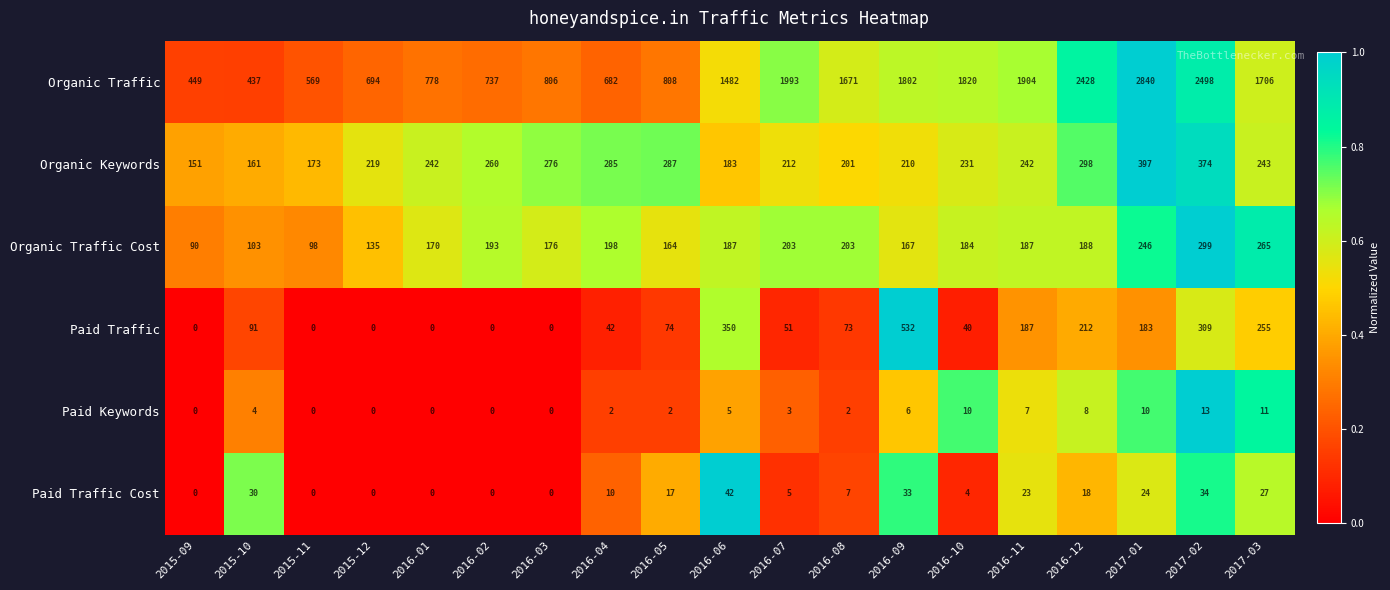

The value of Organic Traffic Cost at 2016-05 is 52. True or false?

False